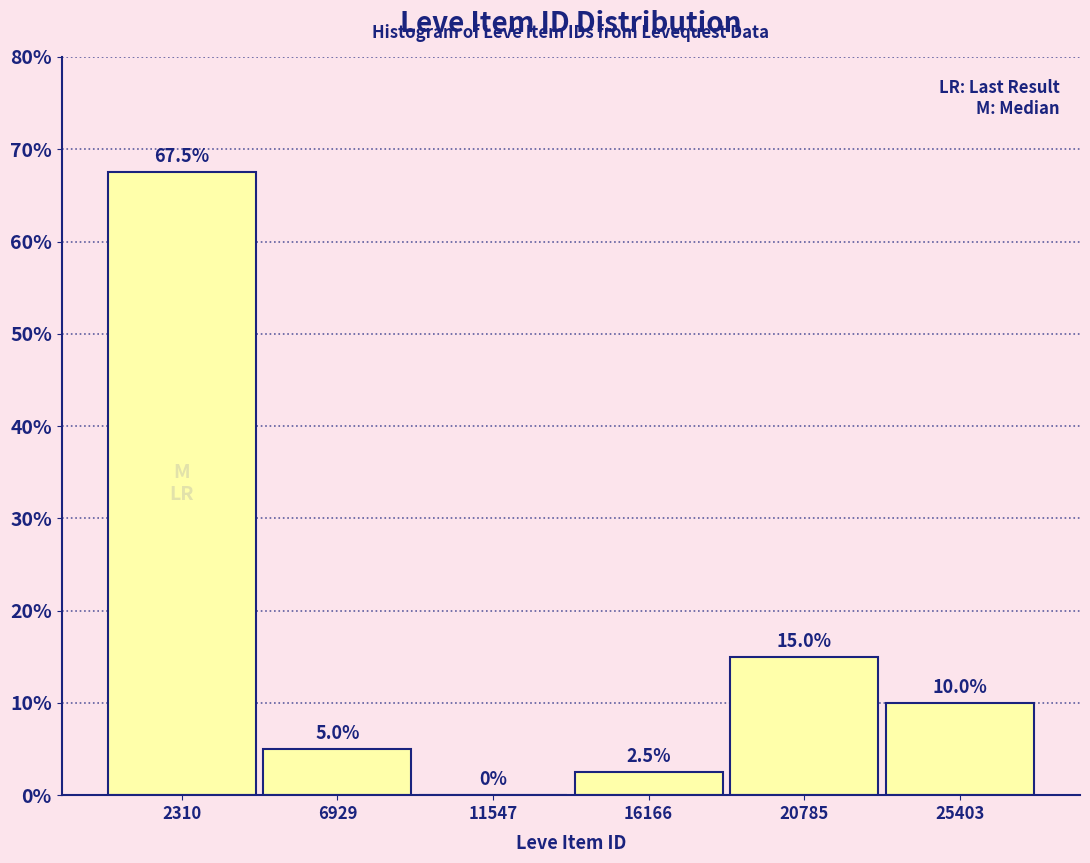

How tall is the bar that spans 23000 to 27500 on the x-axis? The bar edges are not printed on the chart, so give them approximately, as read against the axis.

10.0